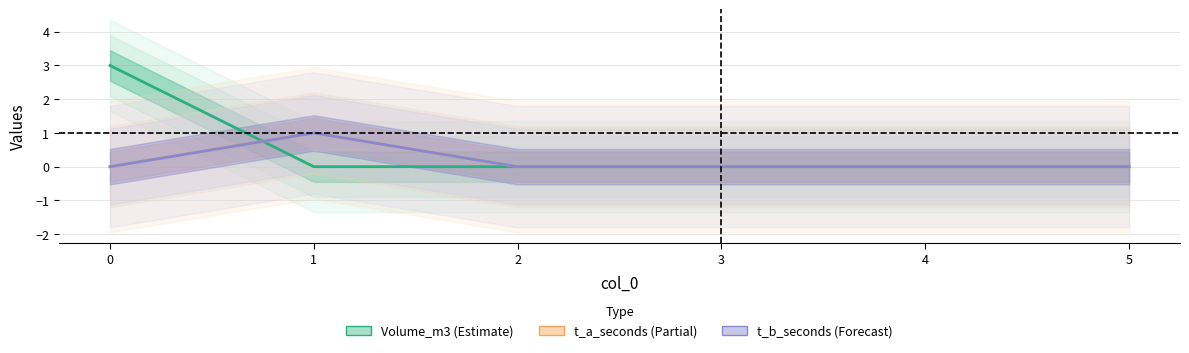

Reading left to right, what are all the values shown in this chart?

Volume_m3: 3	0	0	0	0	0
t_a_seconds: 0	1	0	0	0	0
t_b_seconds: 0	1	0	0	0	0